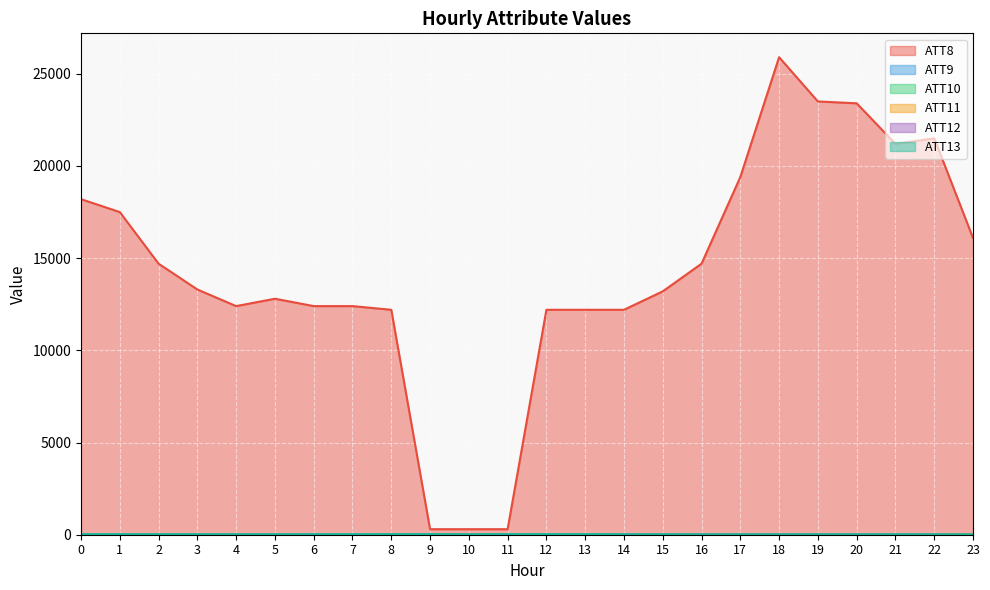

Where do ATT9 and ATT12 first cross each other?

21 and 22